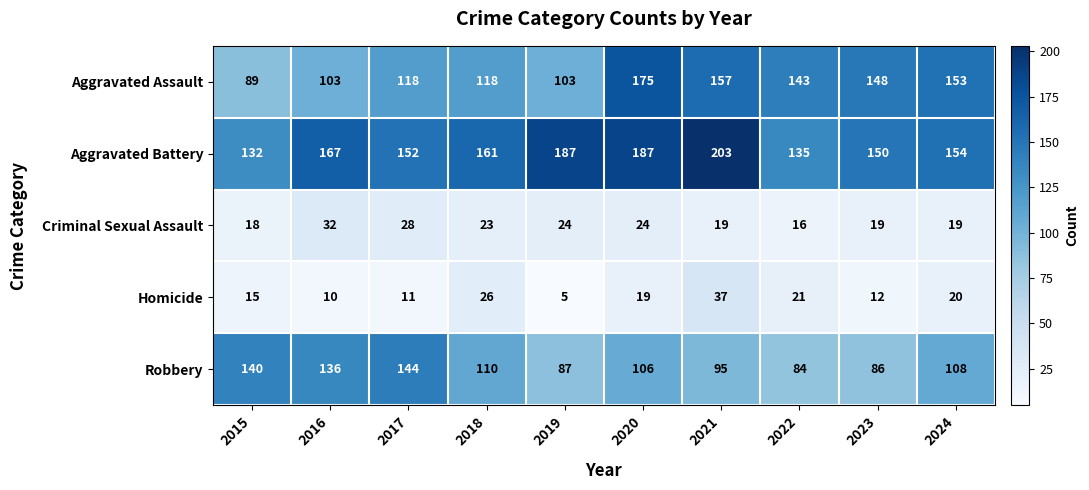

Is it true that Robbery equals 169 at 2018?

False